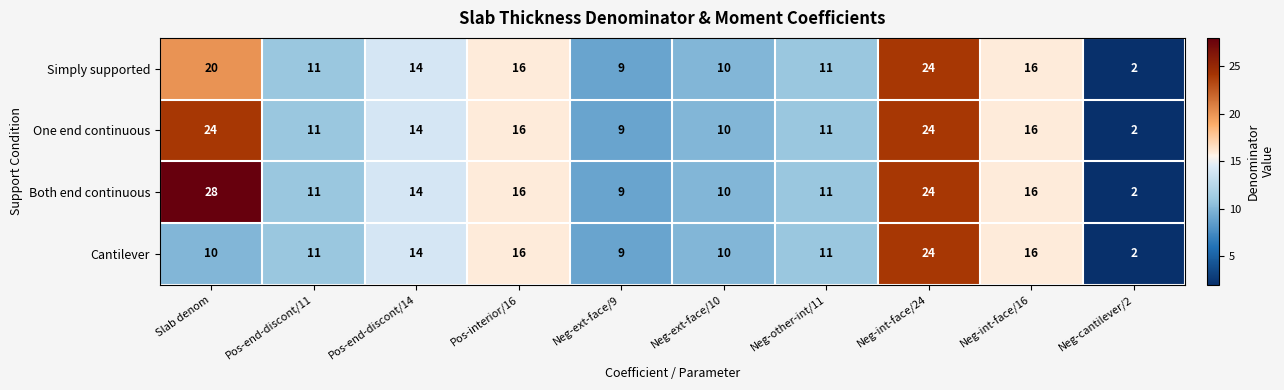

Is it true that Both end continuous equals 16 at Pos-interior/16?

True